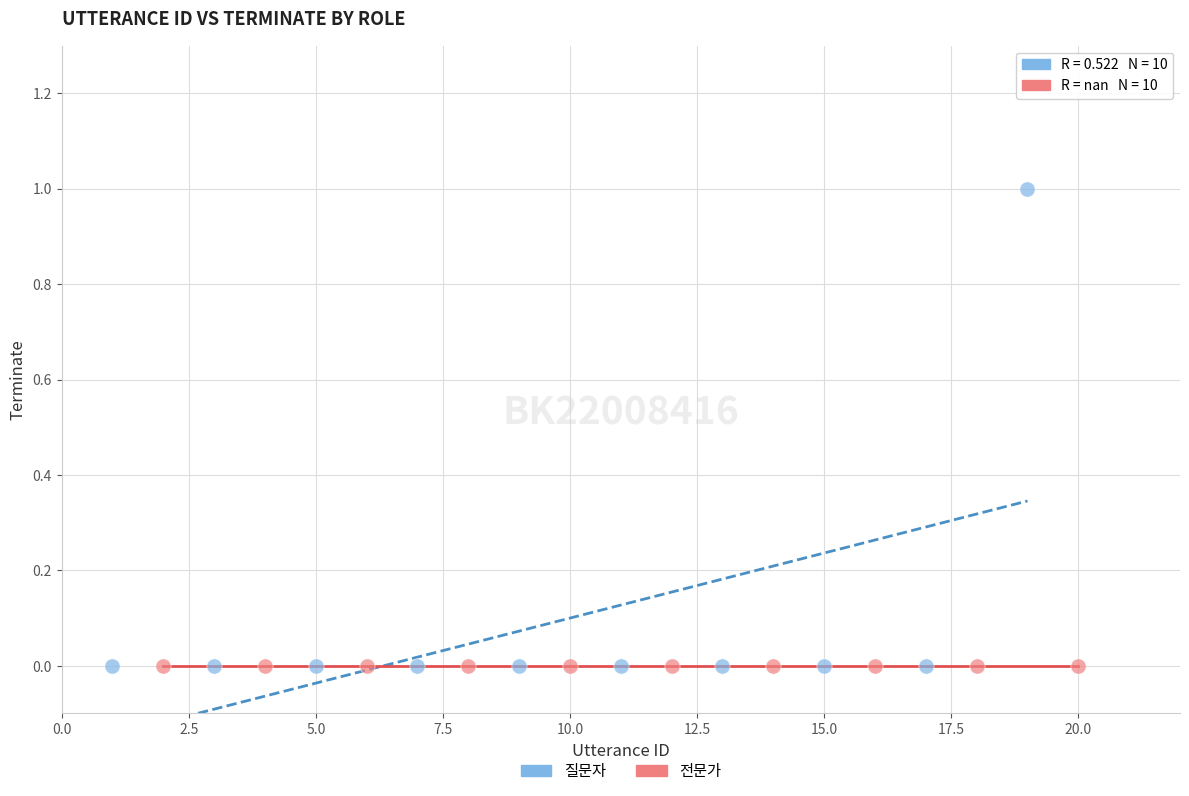

Which series contains the highest Y value?

질문자